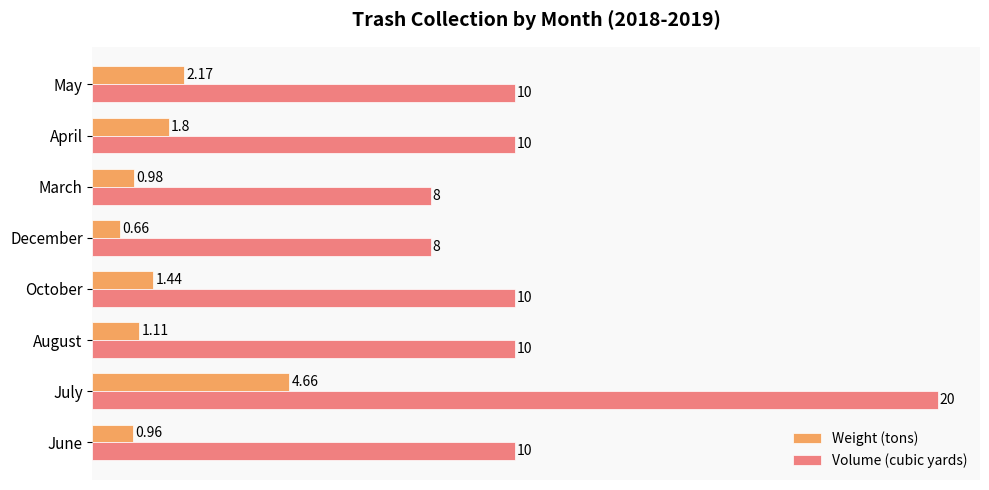

How many values in the Weight (tons) series are below 1?

3